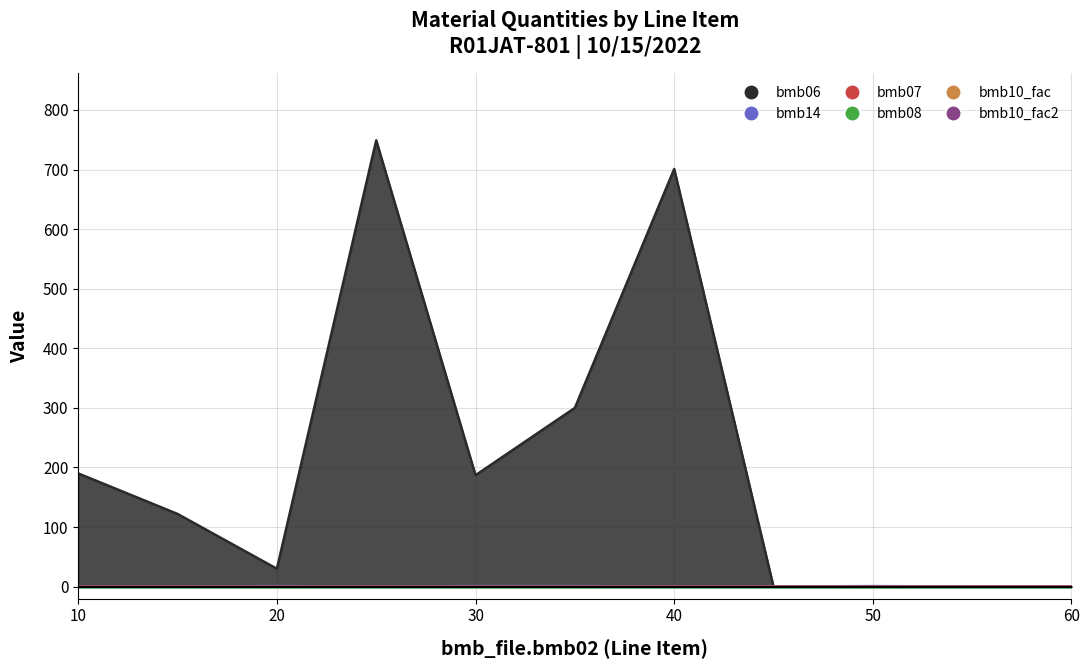

How many data points in bmb06 are above 122?

5